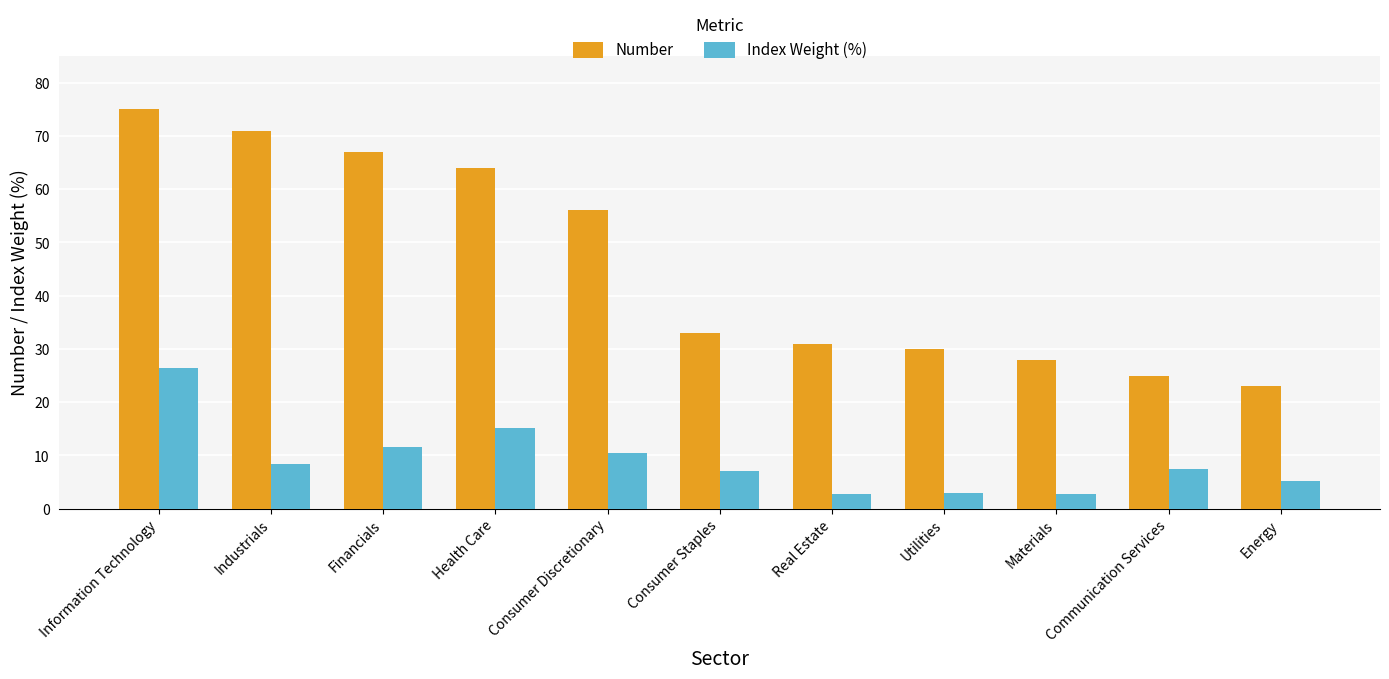

Where is Index Weight (%) nearest to the value 14?

Health Care